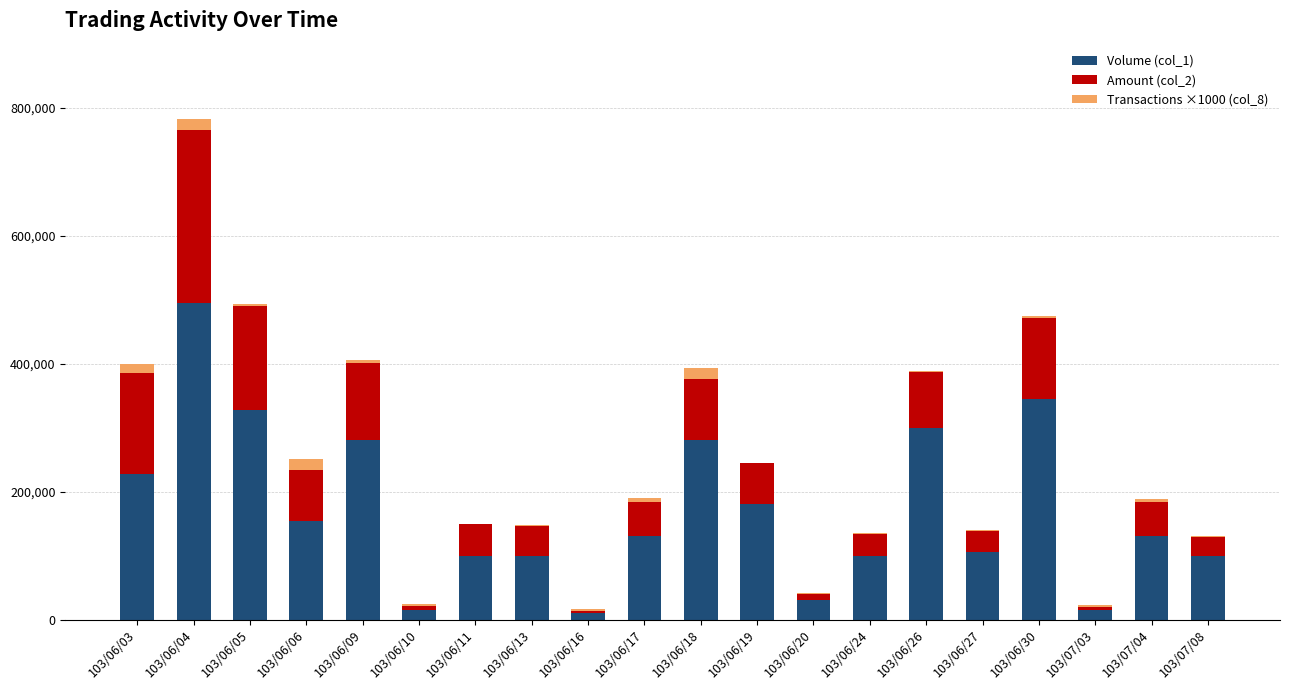

At which category is the sum across all series the highest?

103/06/04